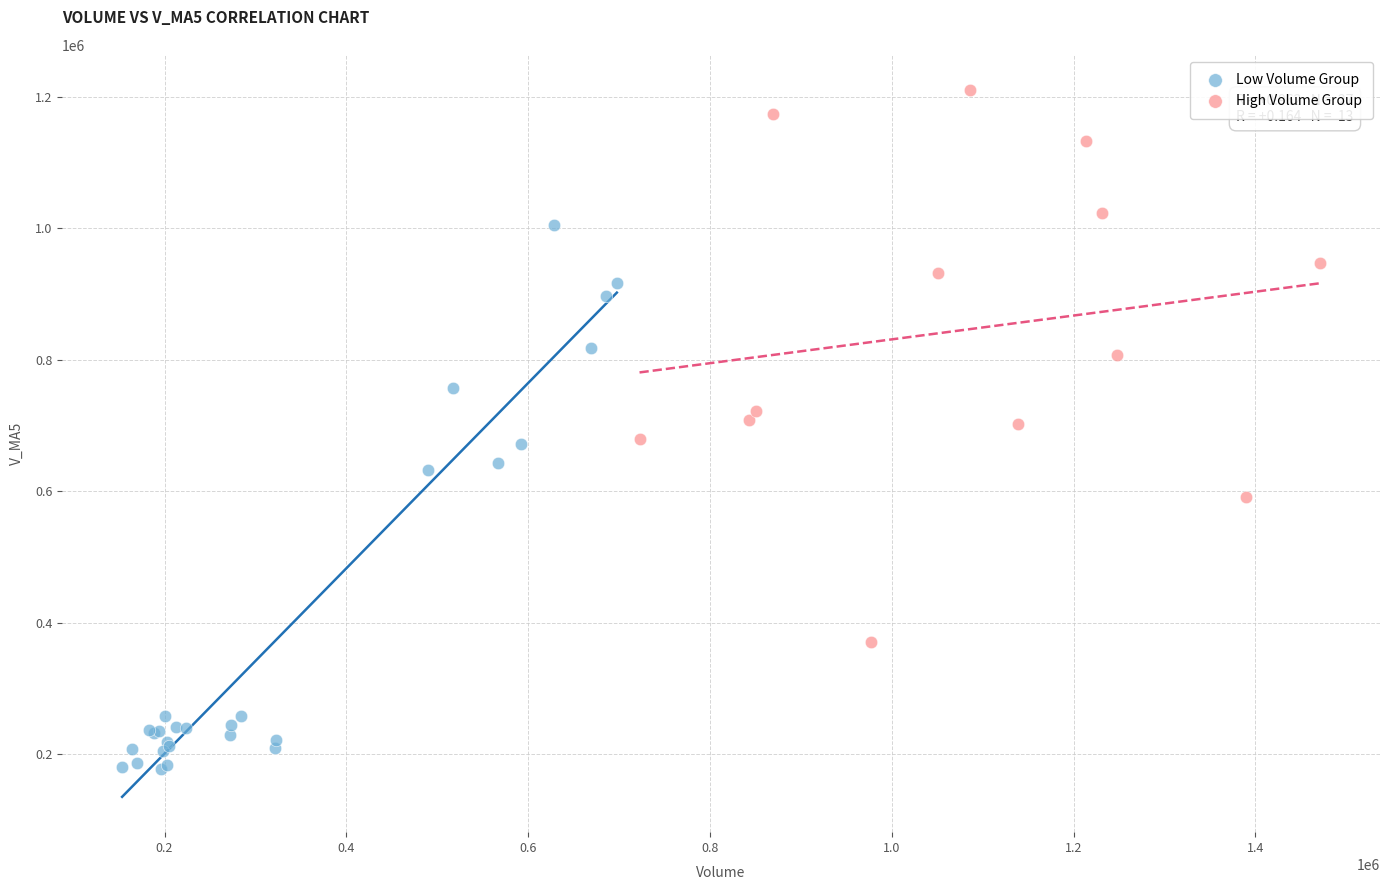

Which series reaches the maximum Y coordinate?

High Volume Group